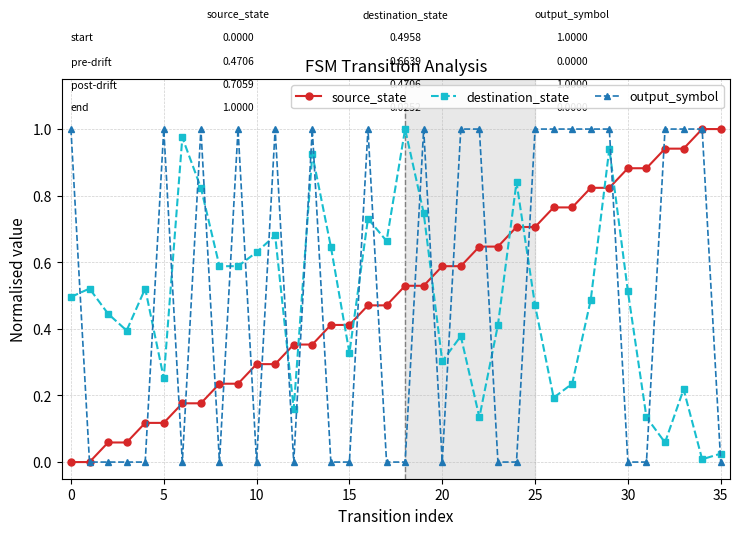

After their last crossing, which series has the higher values: source_state or destination_state?

source_state